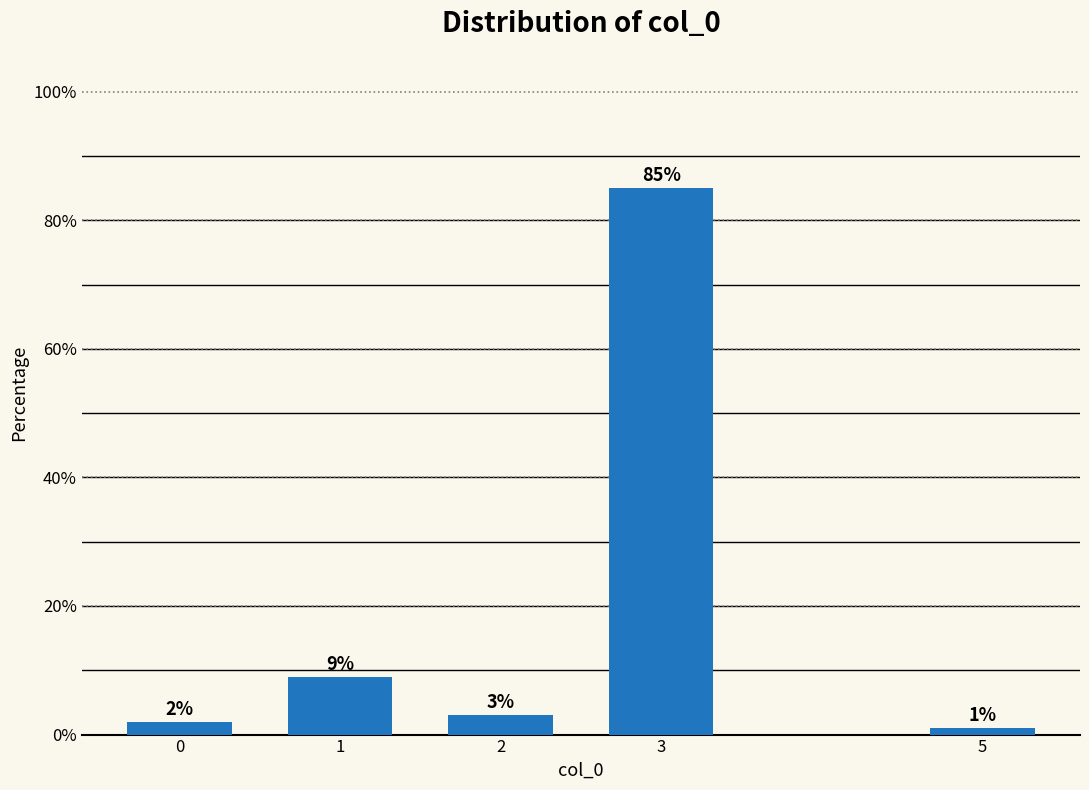

Reading left to right, extract all data points from this chart.

0=2	1=9	2=3	3=85	5=1